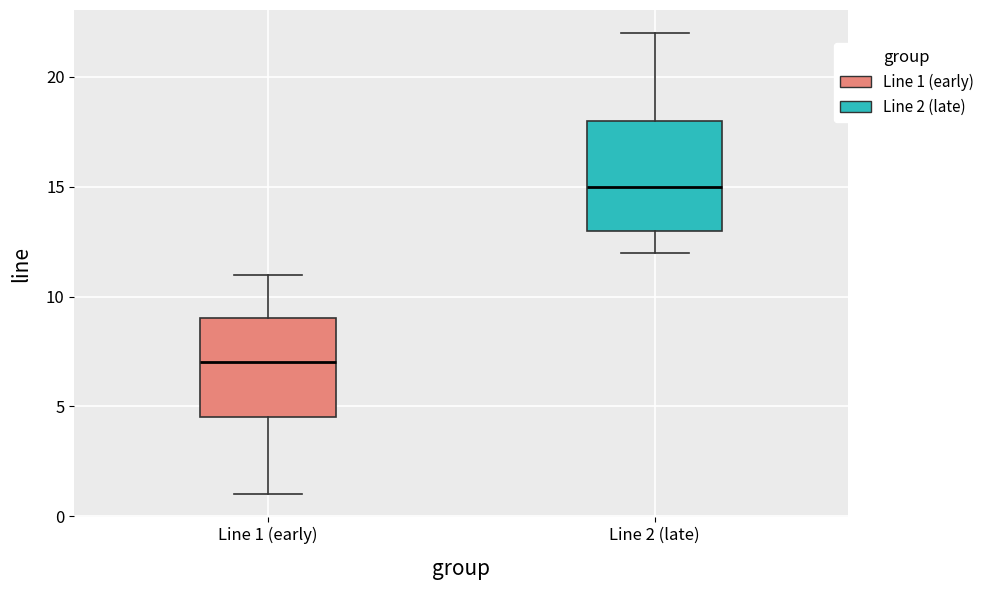

Which box is the tallest, from its lower edge to its upper edge?

Line 2 (late)